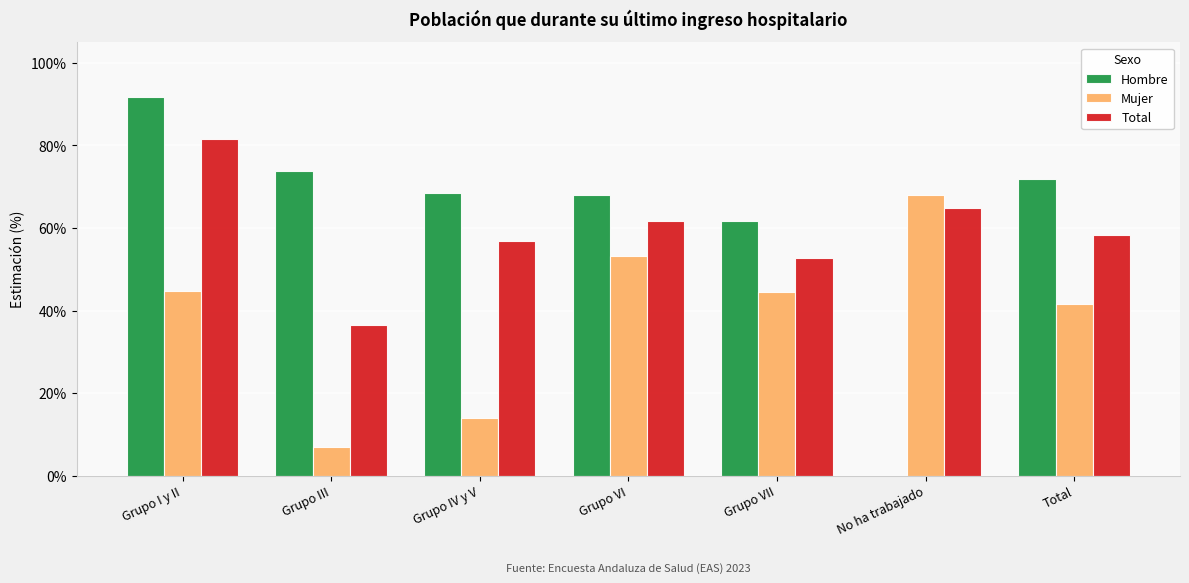

What are all the series names shown in the legend?

Hombre, Mujer, Total